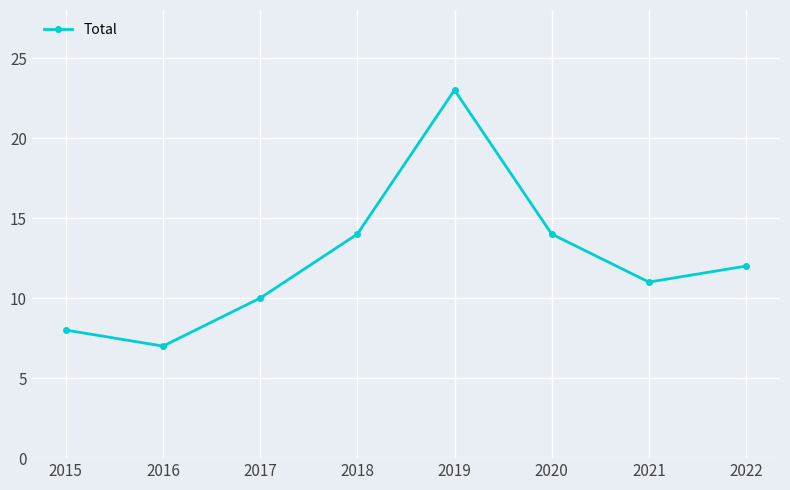

Which has a higher value, 2018 or 2017?

2018